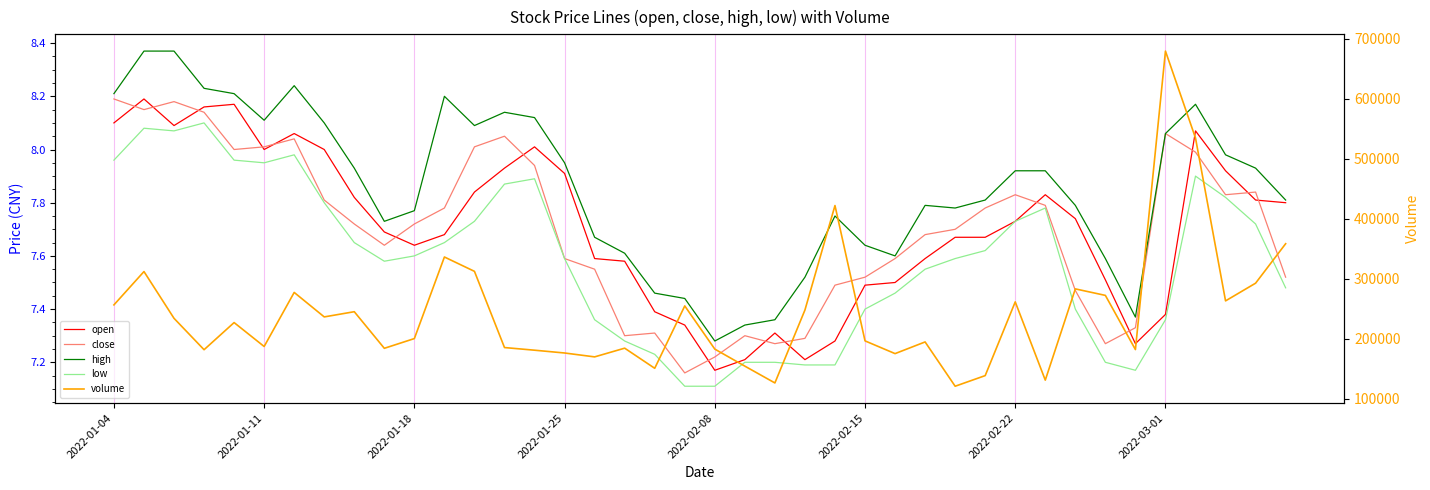

True or false: open has more than 2 points higher than both neighbors.

True